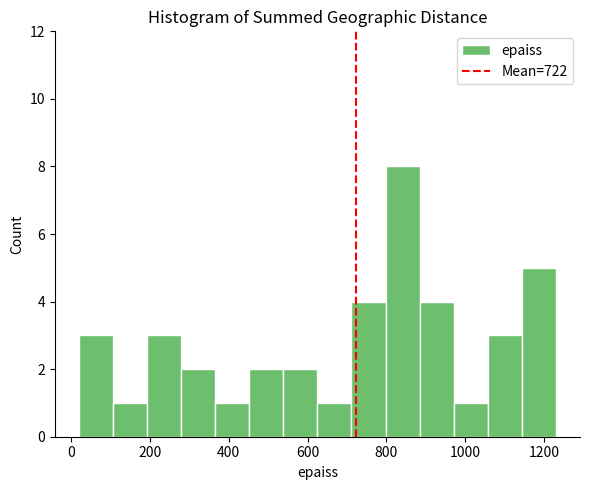

Which range on the x-axis has the tallest bar?

800 to 880